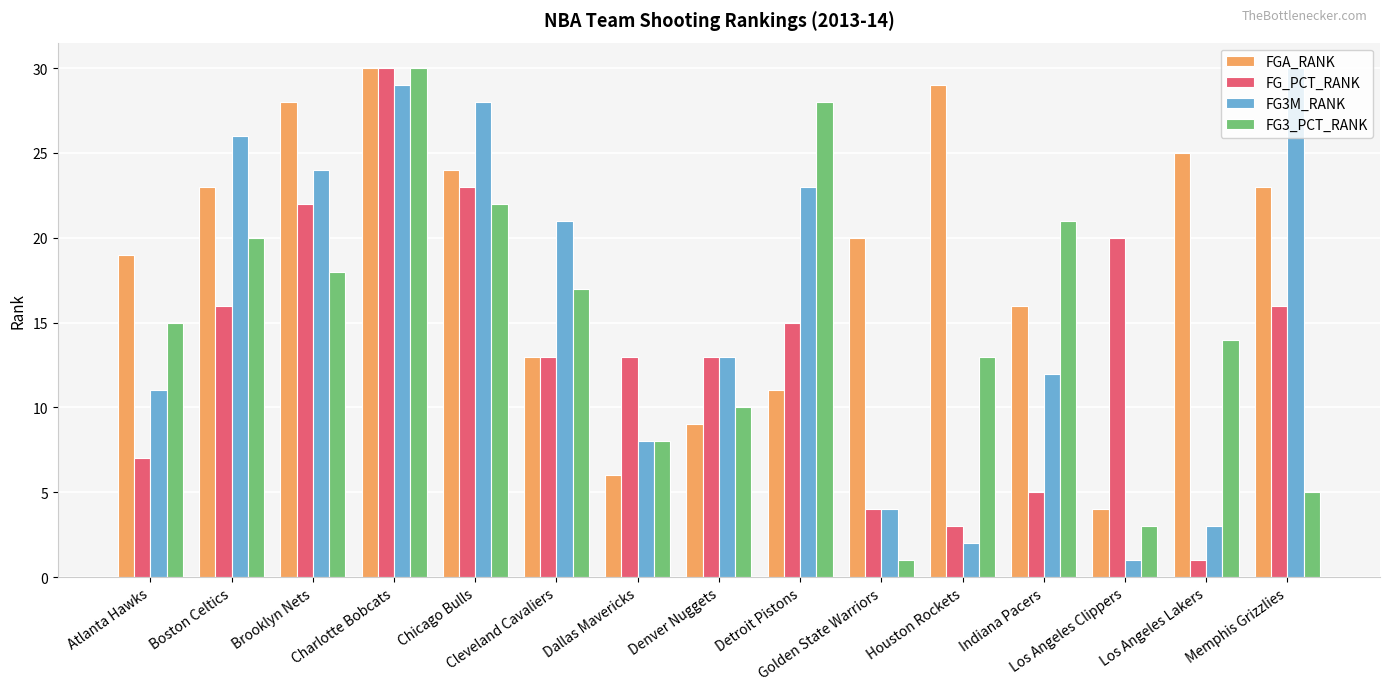

How many bars are there in each group?

4